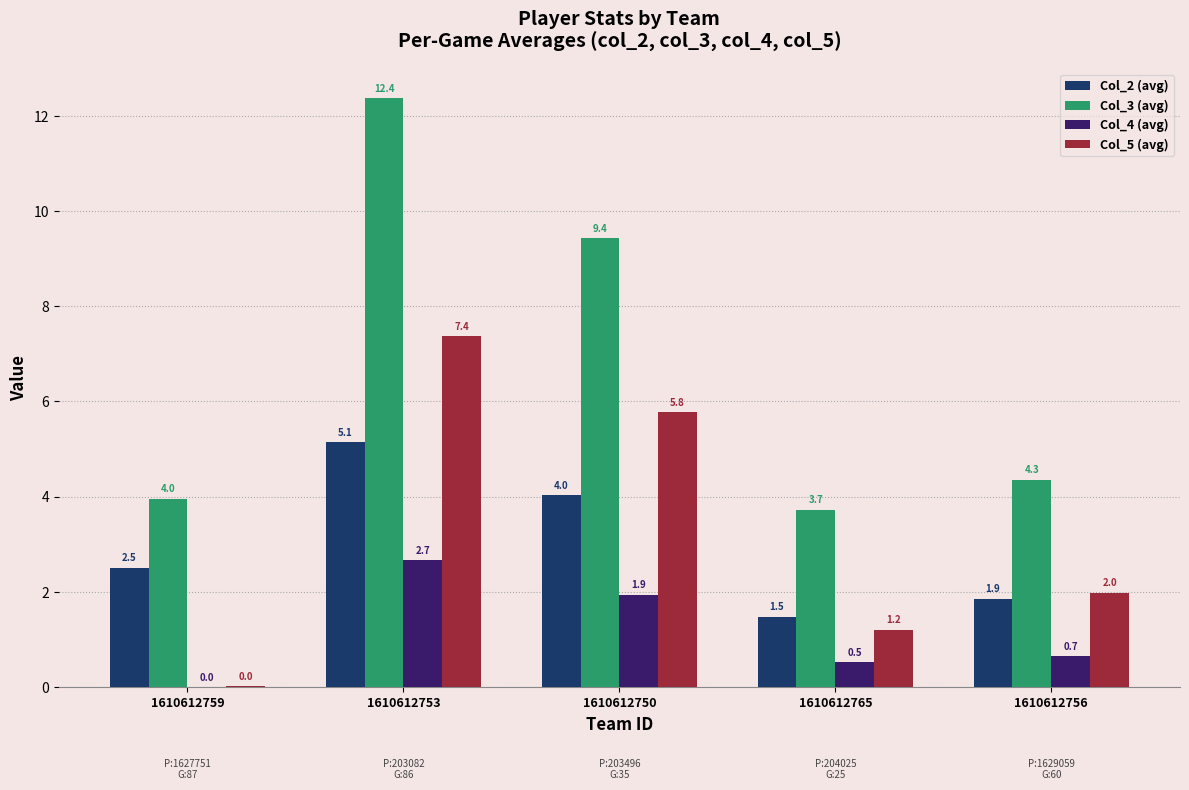

Is the value of Col_5 (avg) at 1610612756 greater than the value of Col_4 (avg) at 1610612765?

Yes